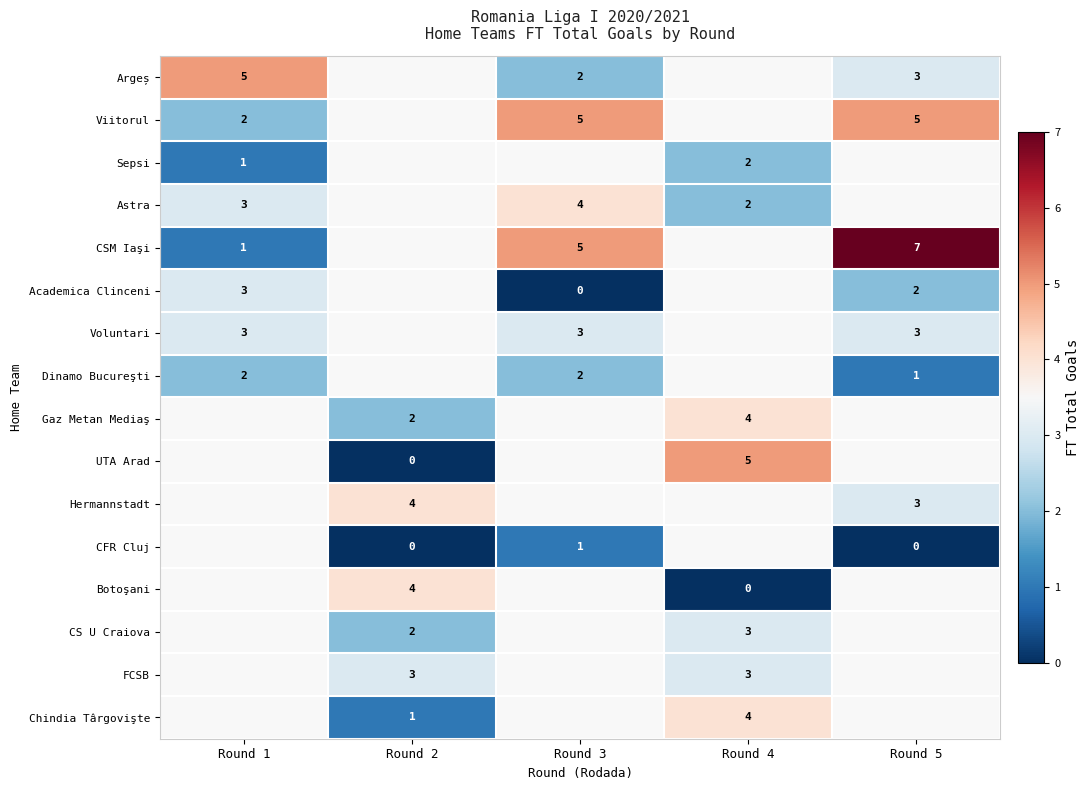

Is the value of Botoşani at Round 2 greater than the value of Astra at Round 1?

Yes